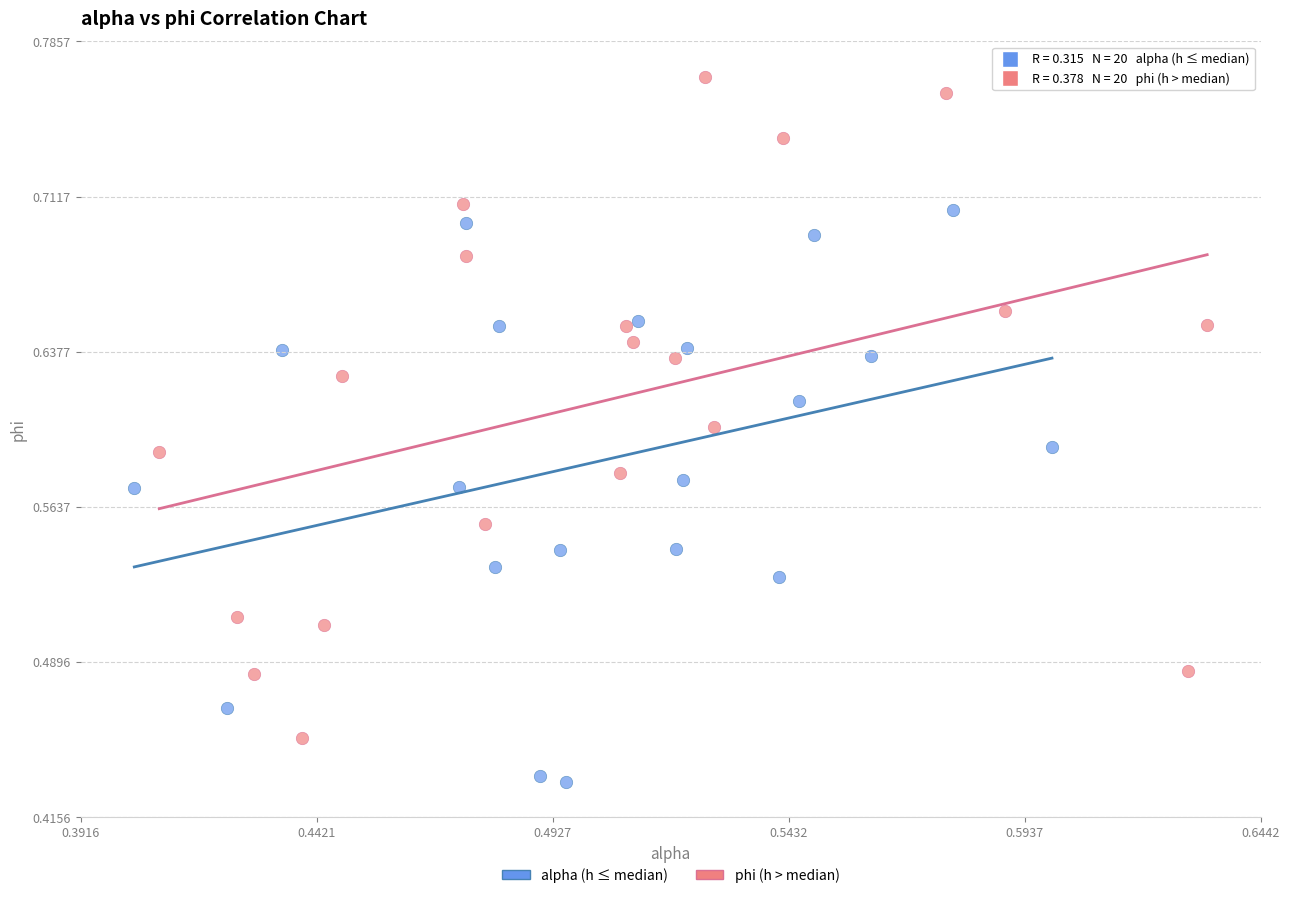

Which series contains the lowest Y value?

alpha (h ≤ median)